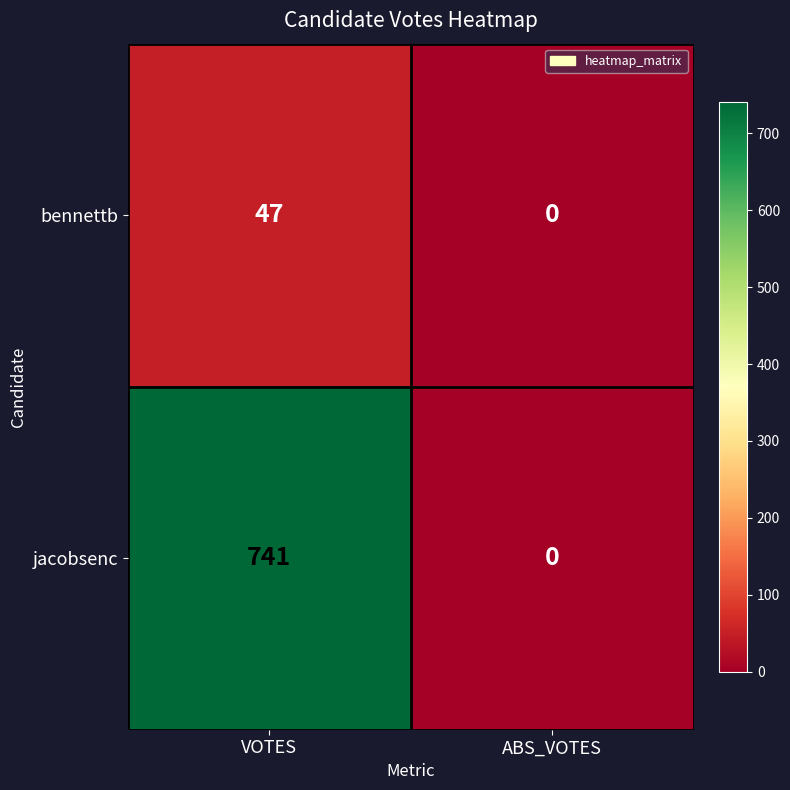

How many data points in bennettb are less than 47?

1